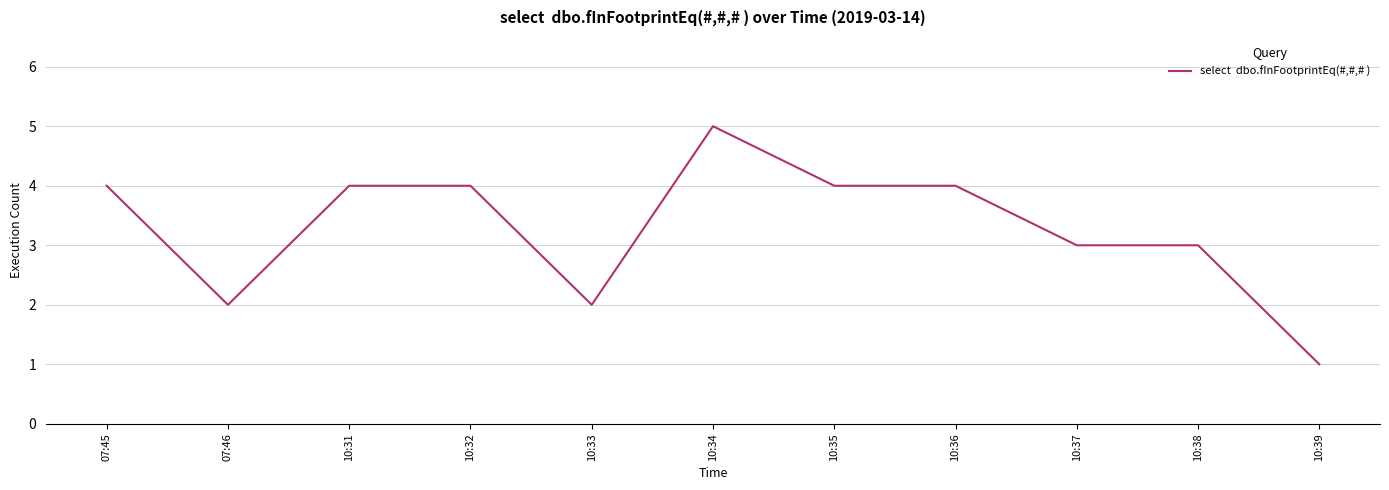

Reading right to left, extract all data points from this chart.

10:39=1	10:38=3	10:37=3	10:36=4	10:35=4	10:34=5	10:33=2	10:32=4	10:31=4	07:46=2	07:45=4